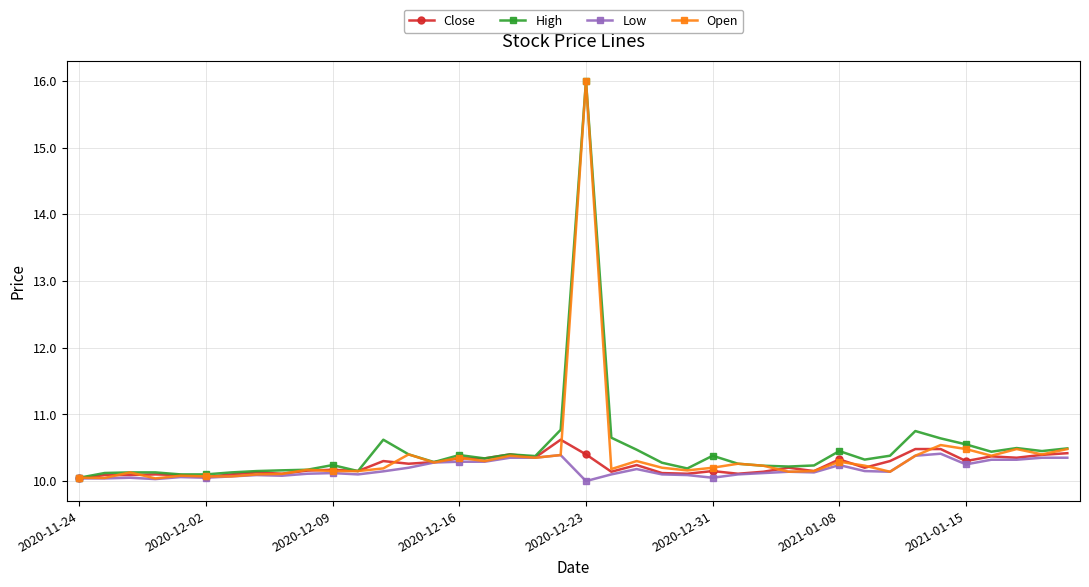

True or false: High has more than 1 interior local peaks.

True